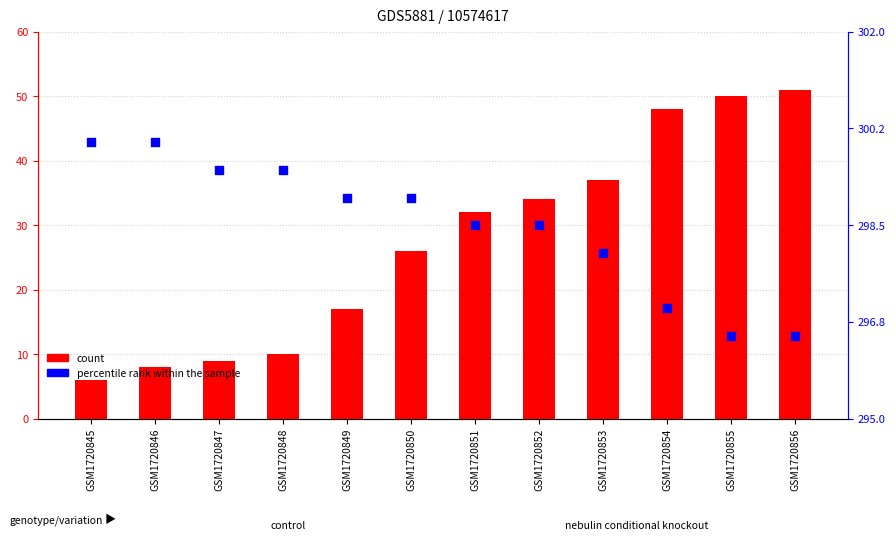

At how many categories does at least one series exceed 275?

12